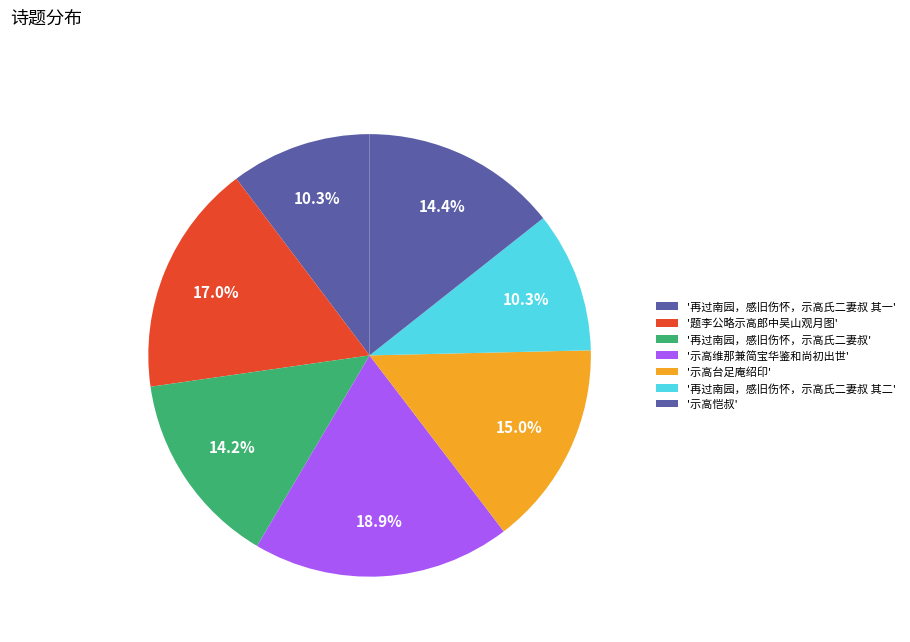

Count the number of slices in the pie.

7